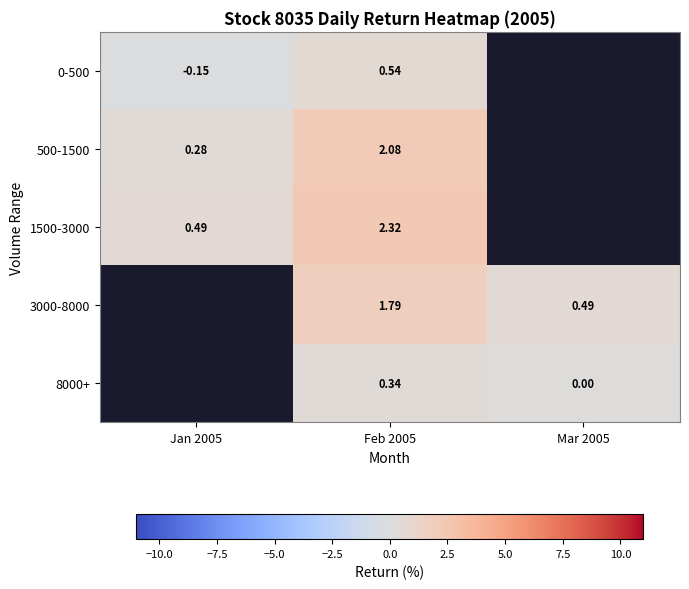

What is the difference between the highest and lowest values at Jan 2005?

0.6